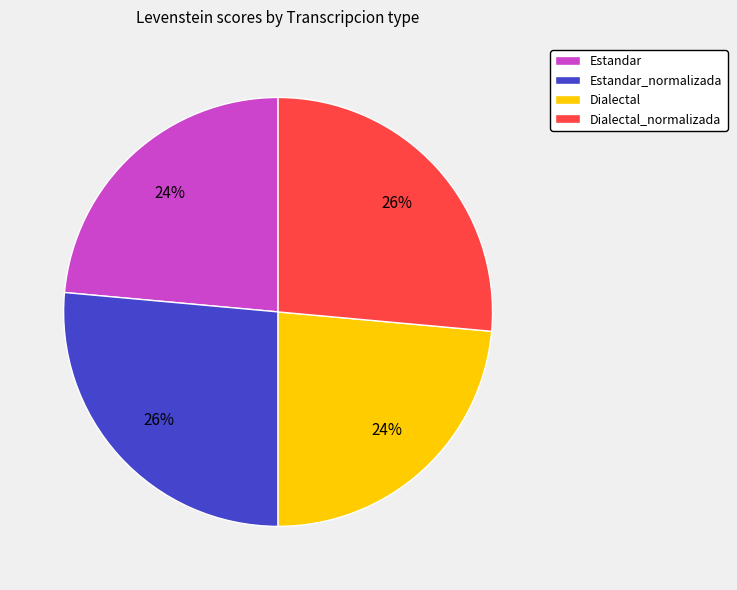

To the nearest percent, what percentage of the pie is Dialectal_normalizada?

26%